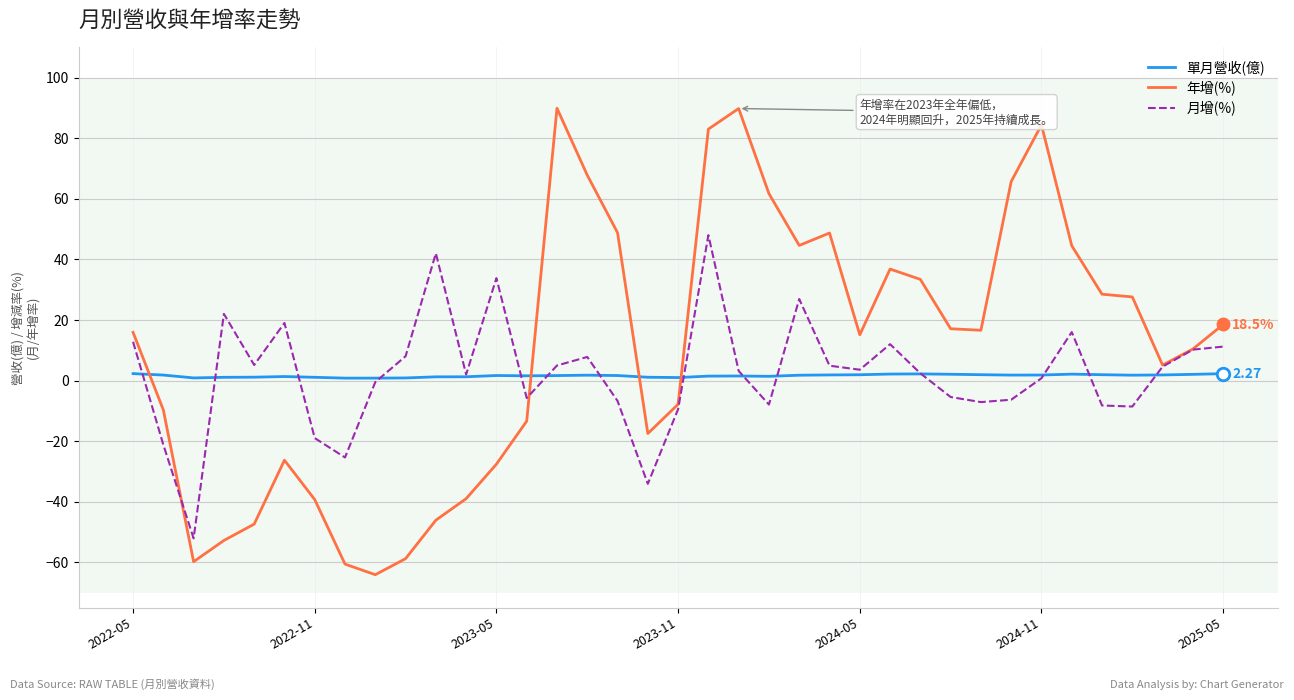

Which series has the widest spread of values?

年增(%)